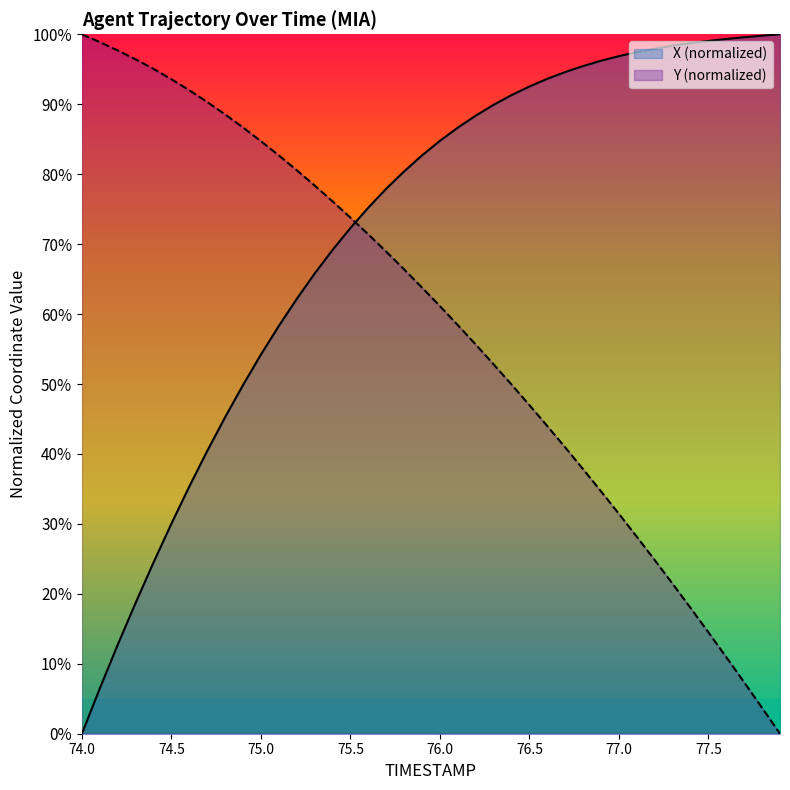

True or false: Y has a value of 90.8 at 76.3.

False